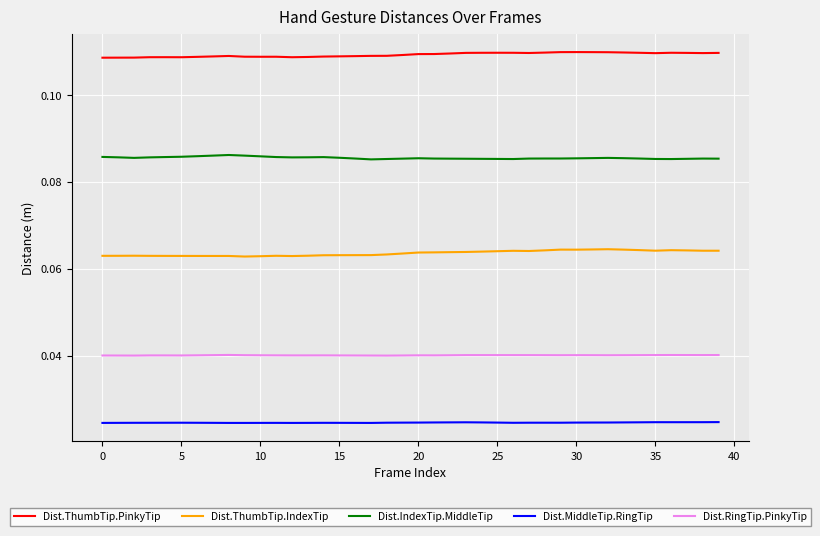

True or false: Dist.RingTip.PinkyTip and Dist.ThumbTip.PinkyTip cross at least once.

False